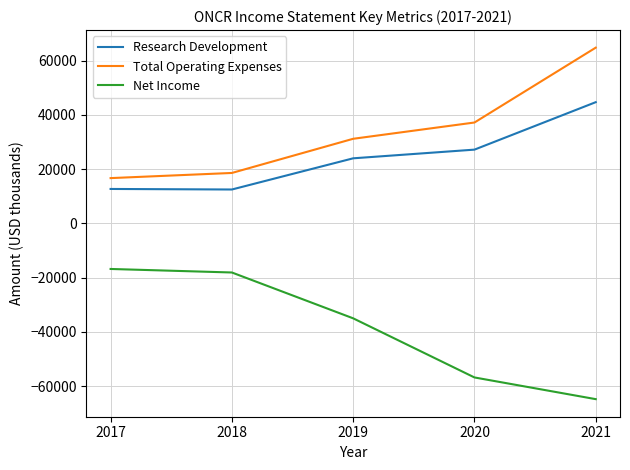

At which category does the chart reach its minimum across all series?

2021